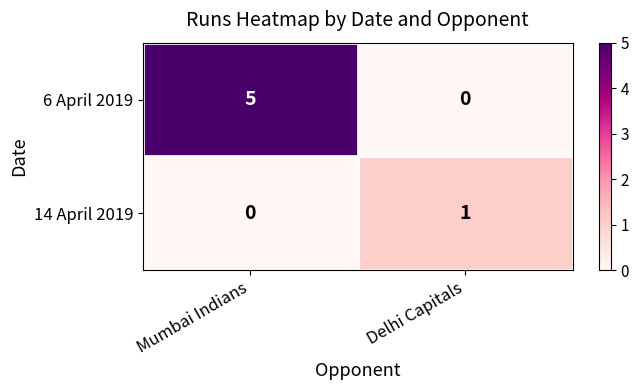

Reading left to right, extract all data points from this chart.

6 April 2019: 5	0
14 April 2019: 0	1